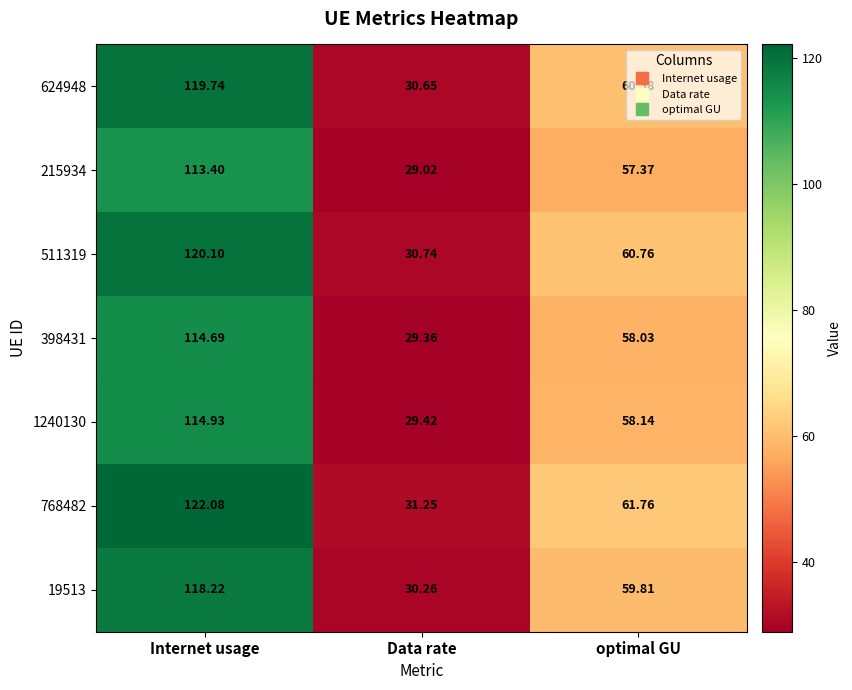

Which series has the largest total across all categories?

768482